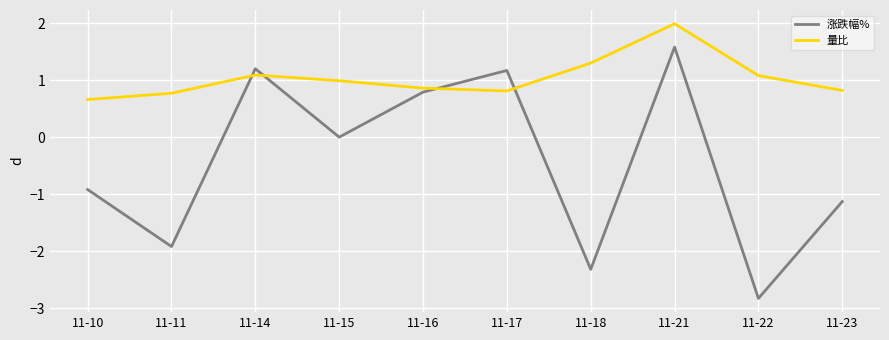

At which category is the sum across all series the highest?

11-21